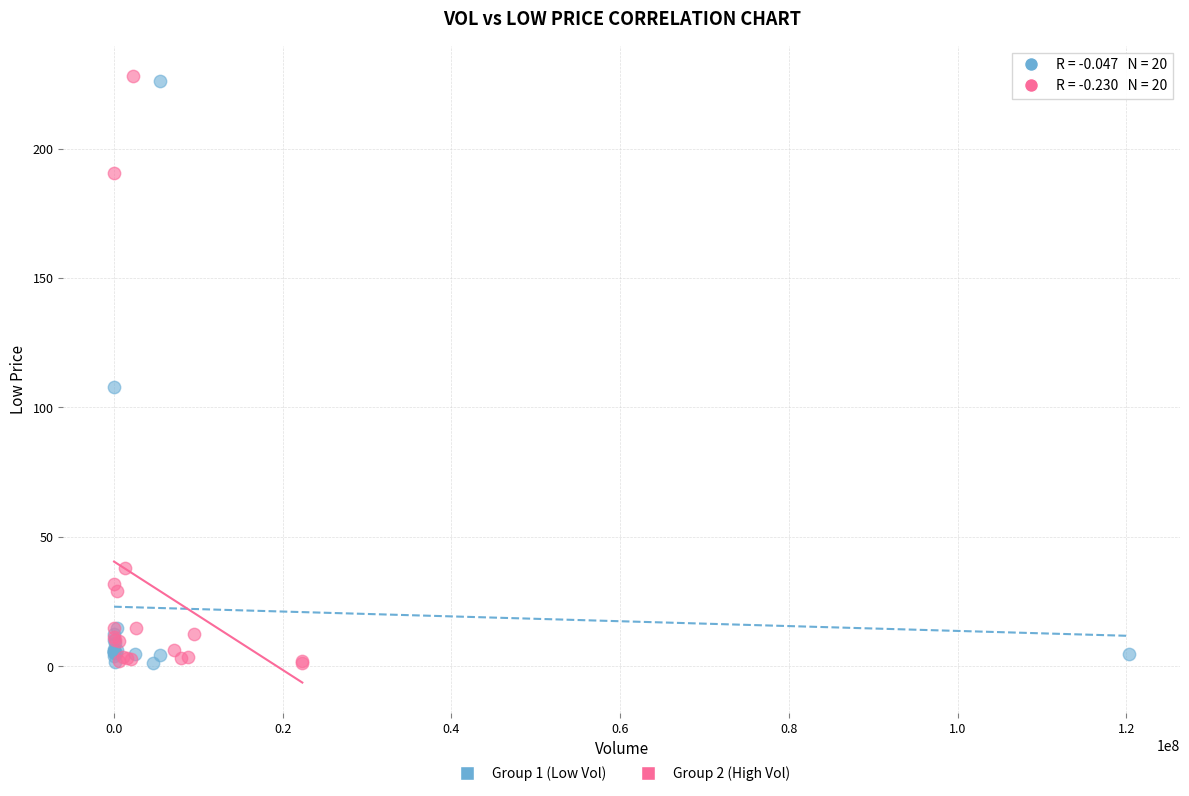

What are all the series names shown in the legend?

Group 1 (Low Vol), Group 2 (High Vol)